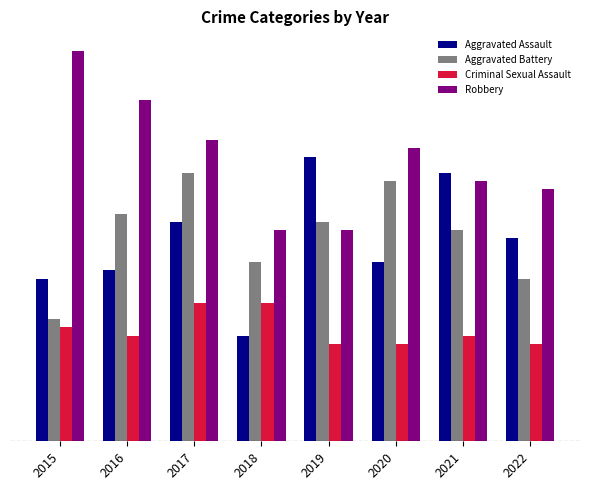

The value of Aggravated Assault at 2020 is 22. True or false?

True